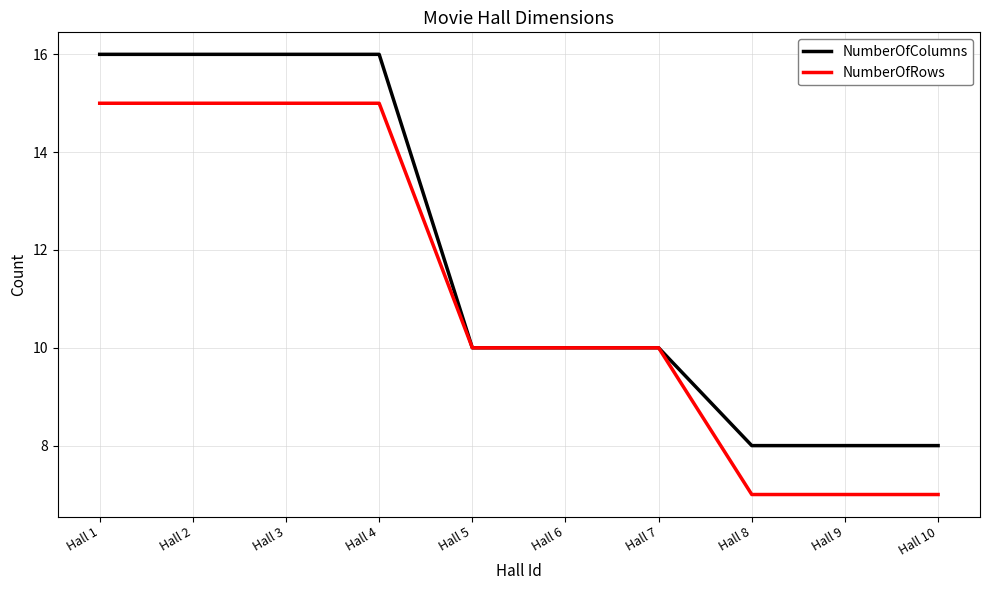

What is the smallest value displayed?

7